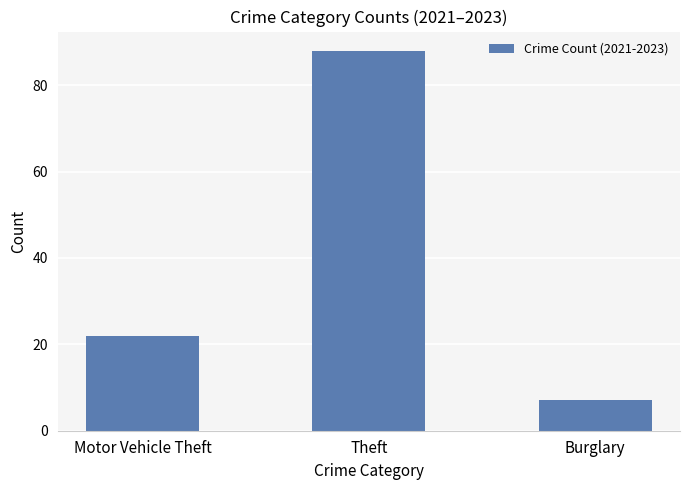

What is the sum of the values at Burglary and Motor Vehicle Theft?

29